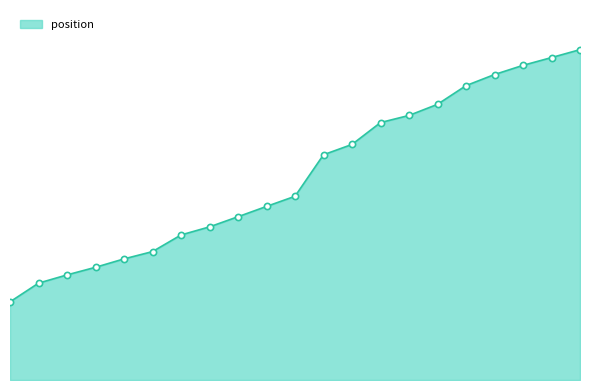

Does the chart have visible grid lines?

No